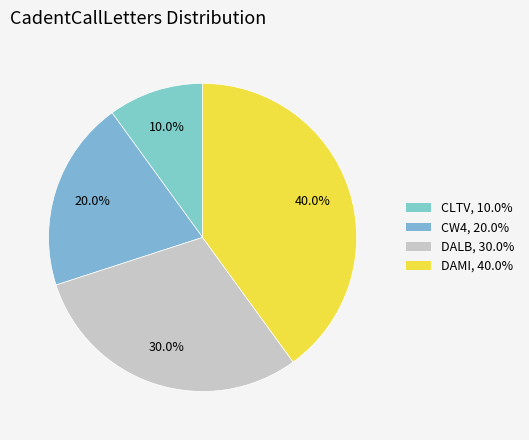

Is it true that DAMI is 46% of the pie?

False